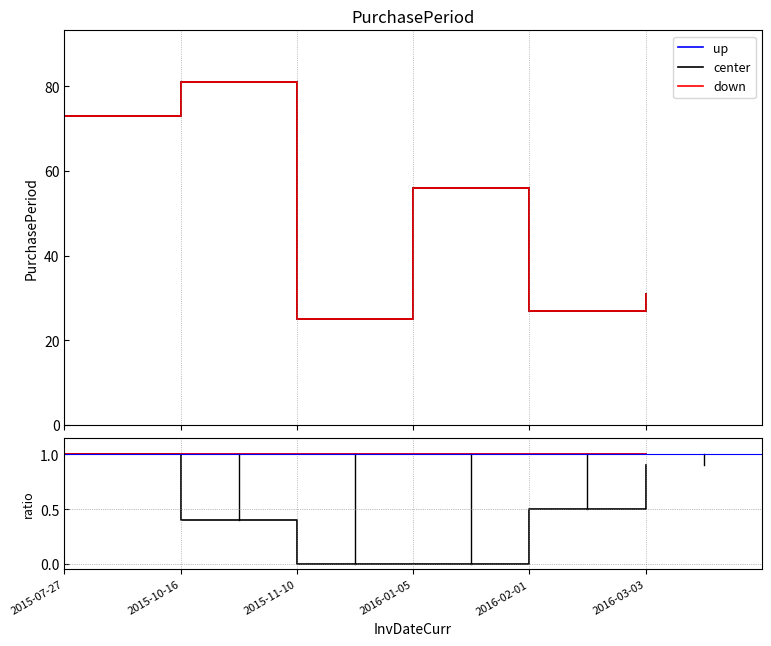

True or false: down and up_ratio intersect in this chart.

False